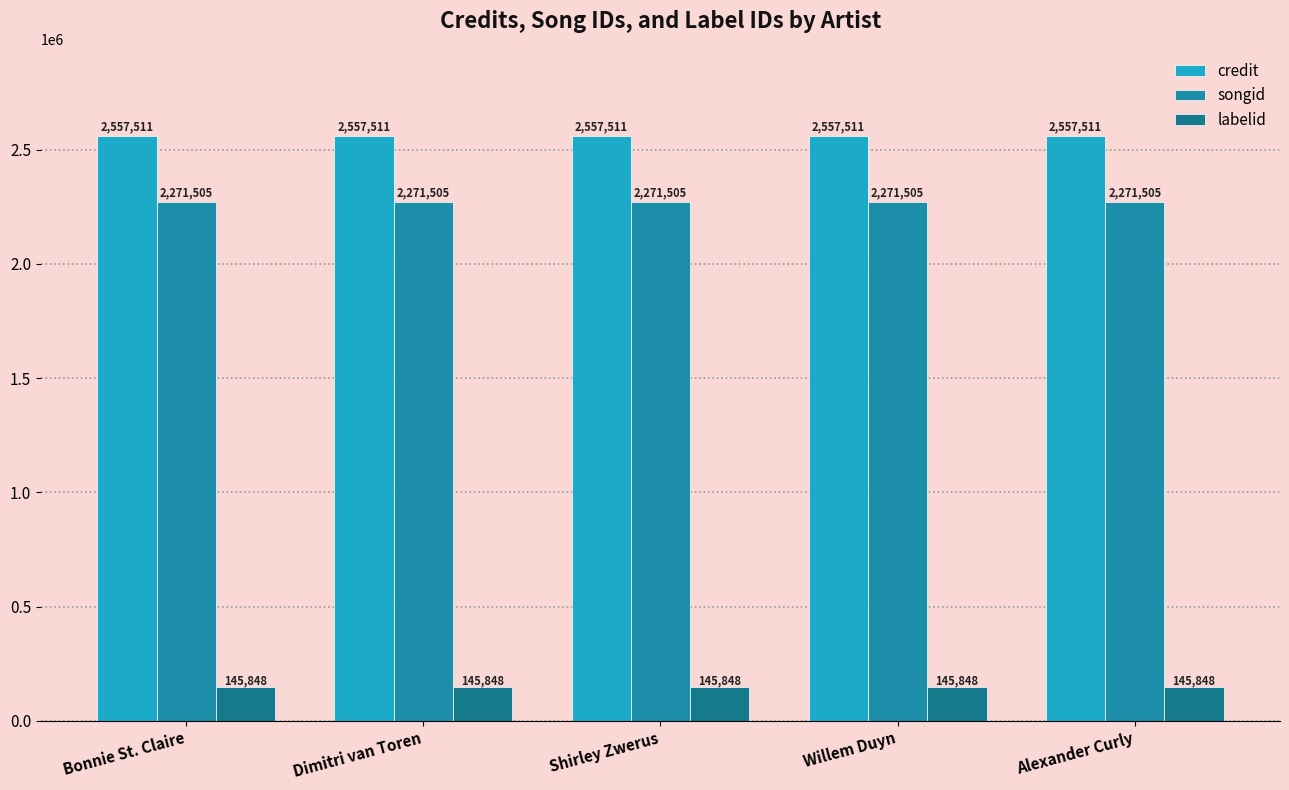

What position from the right is Dimitri van Toren?

4